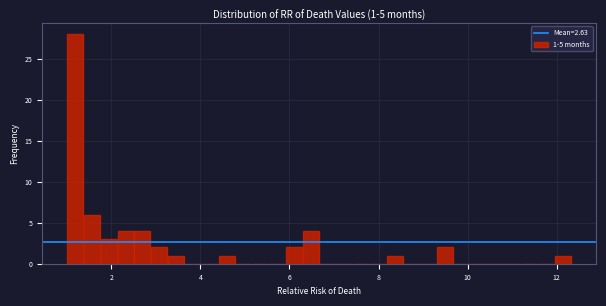

Read against the x-axis, roughly where is the centre of the tallest bar?

1.2